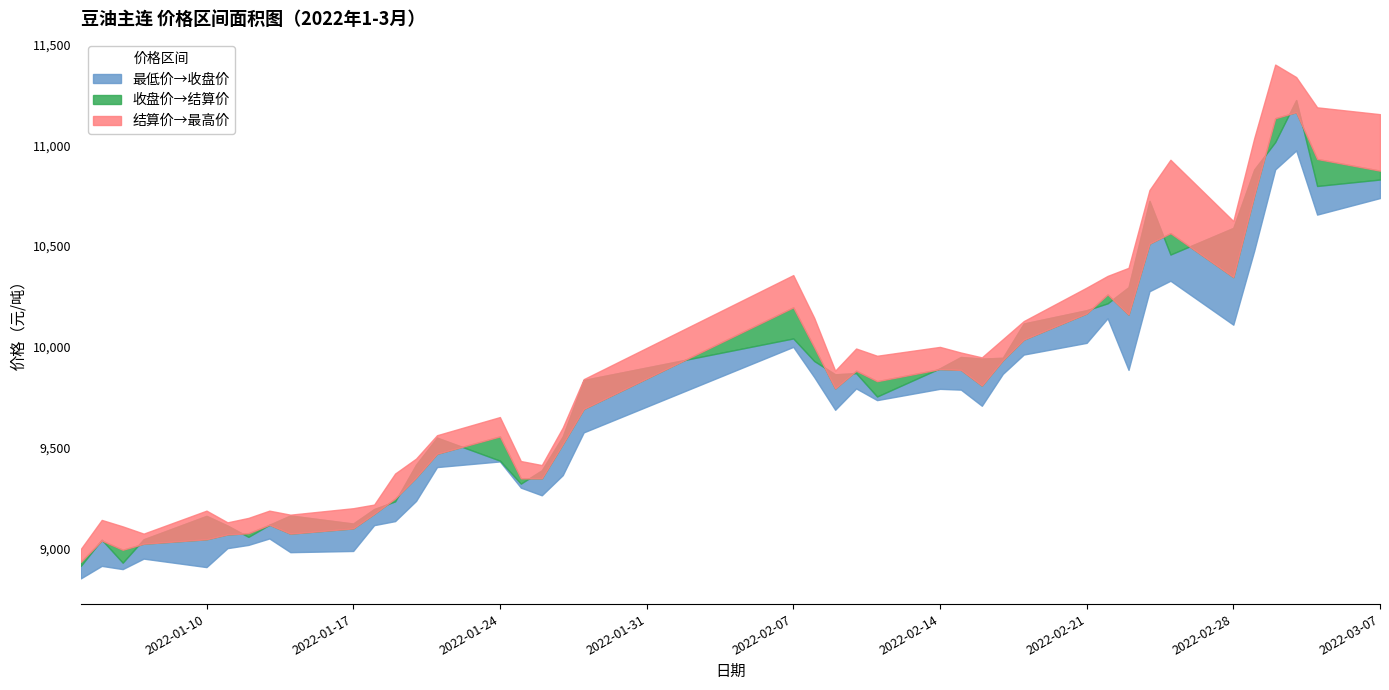

Which series has the widest spread of values?

最高价